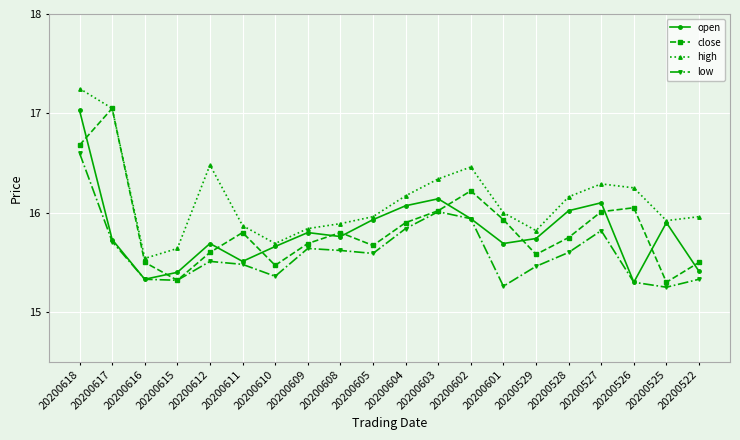

The value of high at 20200610 is 15.7. True or false?

True